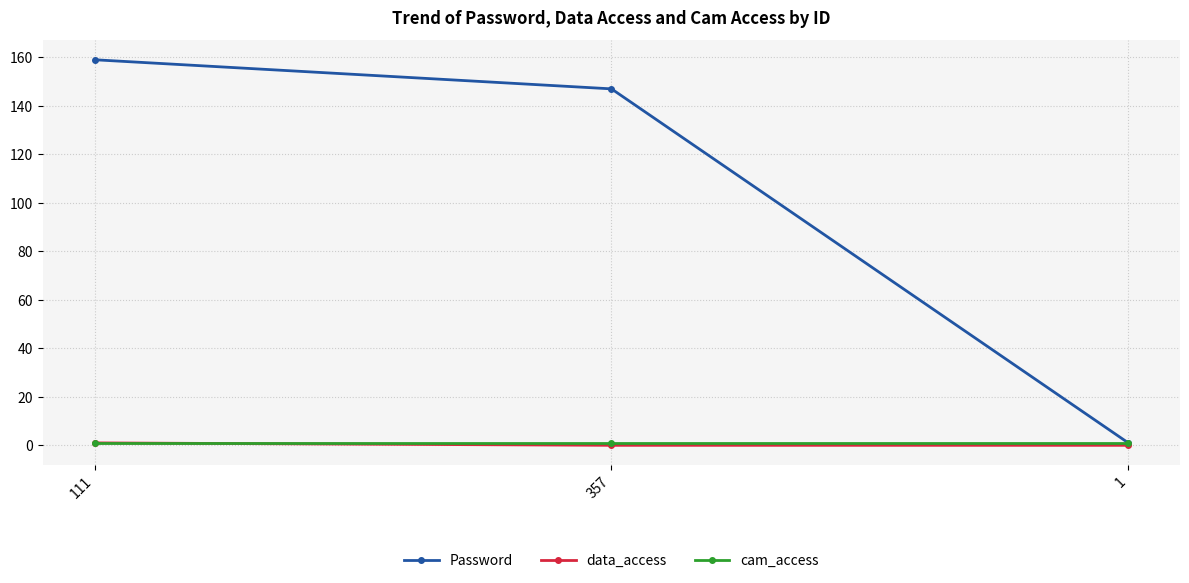

Which series has the largest total across all categories?

Password